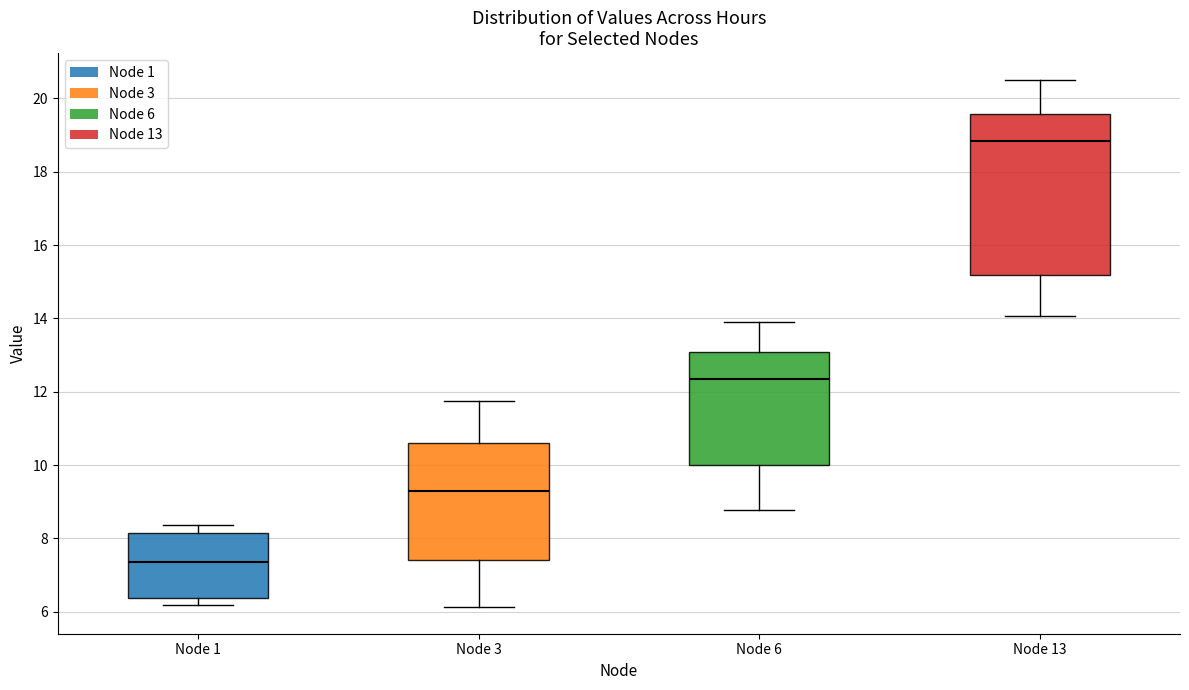

Reading left to right, transcribe this box plot: for each box, give where its median line is, the range the box spans, and where its two whiskers end, as read against the y-axis. The values are not printed on the chart, so give them approximately, as read against the axis.

Node 1: median 7.4, box 6.4 to 8.2, whiskers 6.2 to 8.4
Node 3: median 9.2, box 7.4 to 10.6, whiskers 6.2 to 11.8
Node 6: median 12.4, box 10.0 to 13.0, whiskers 8.8 to 14.0
Node 13: median 18.8, box 15.2 to 19.6, whiskers 14.0 to 20.6